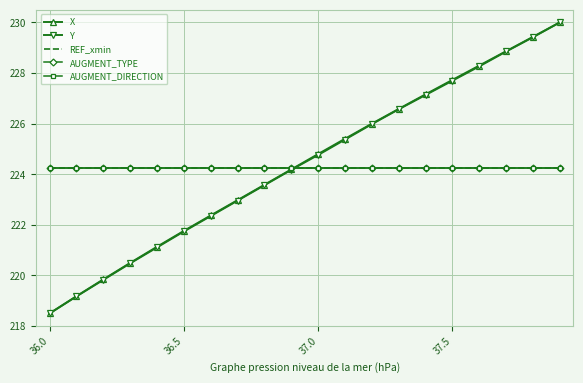

Which series has the widest spread of values?

X